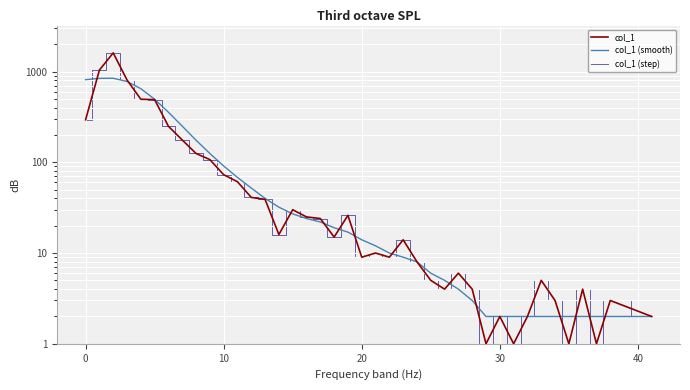

At which category does the chart reach its minimum across all series?

29